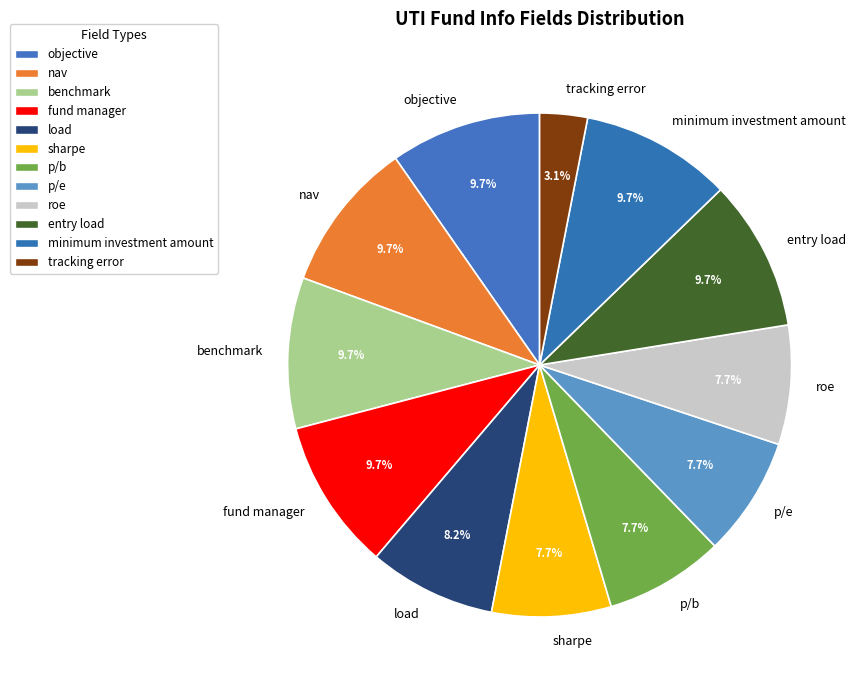

To the nearest percent, what portion does p/e represent?

8%